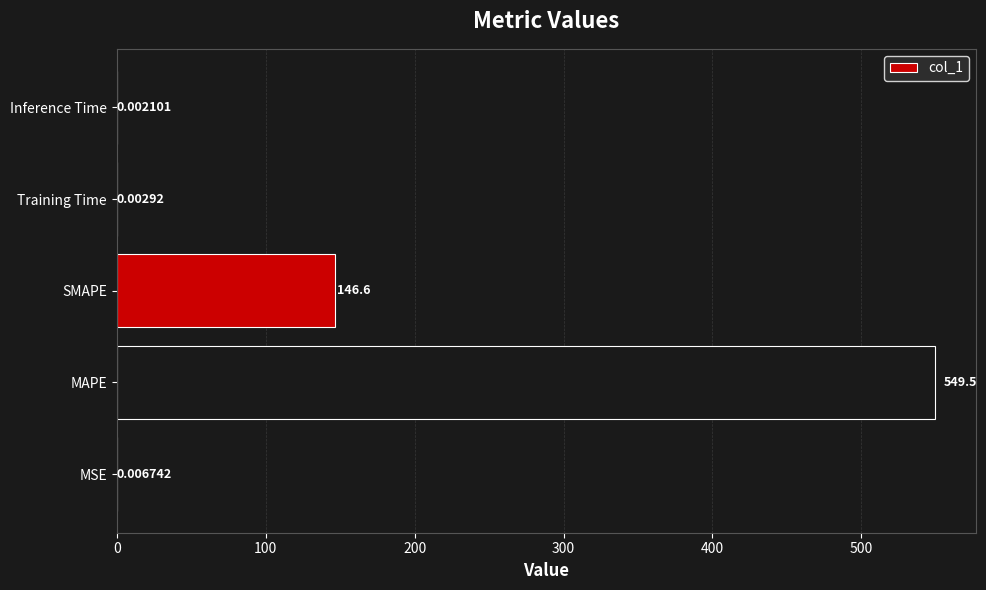

What is the maximum value shown in the chart?

549.5